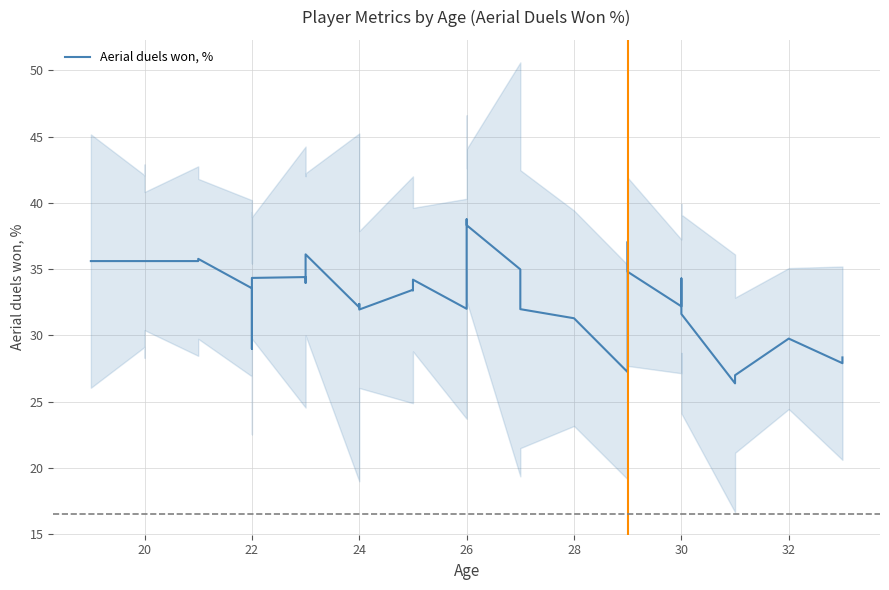

What is the difference between the second highest and second lowest values?

11.3